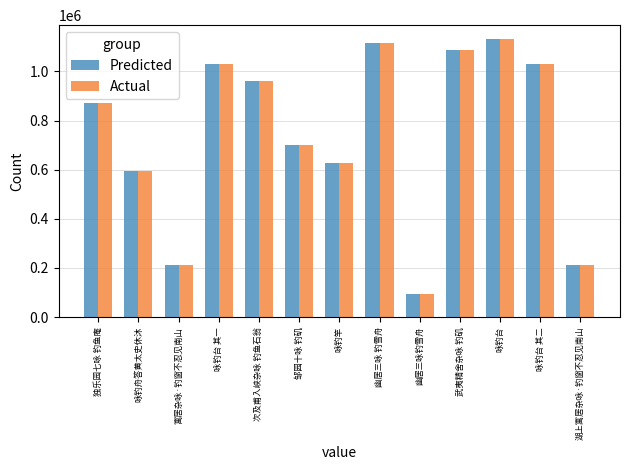

The Predicted series shows 1494895 at 次及甫入峡杂咏 钓鱼石翁. True or false?

False